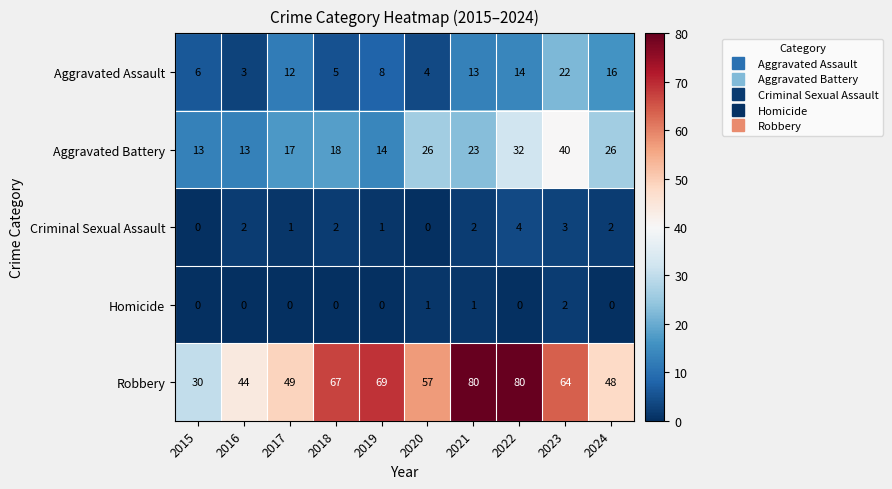

Which series has the largest total across all categories?

Robbery